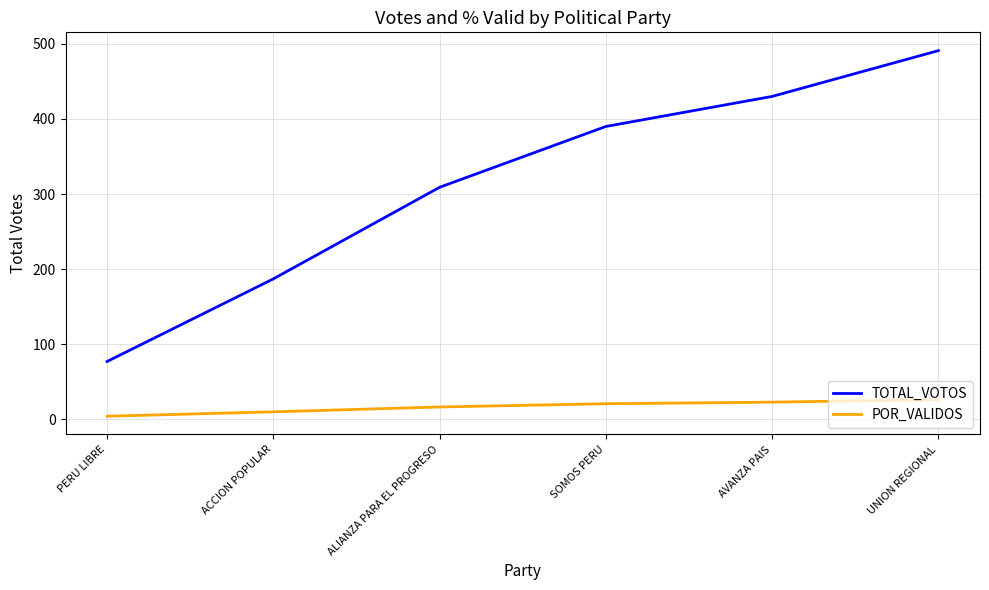

How many lines are shown in the chart?

2